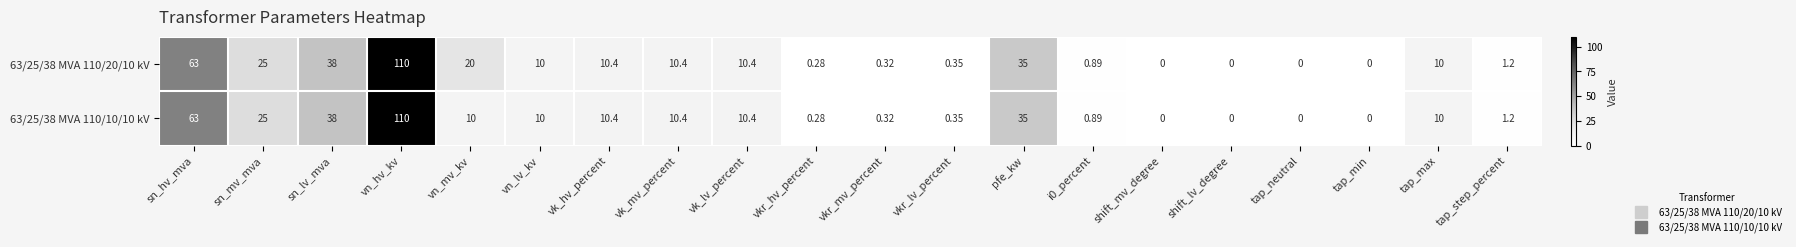

At which label does 63/25/38 MVA 110/20/10 kV first exceed 10?

sn_hv_mva